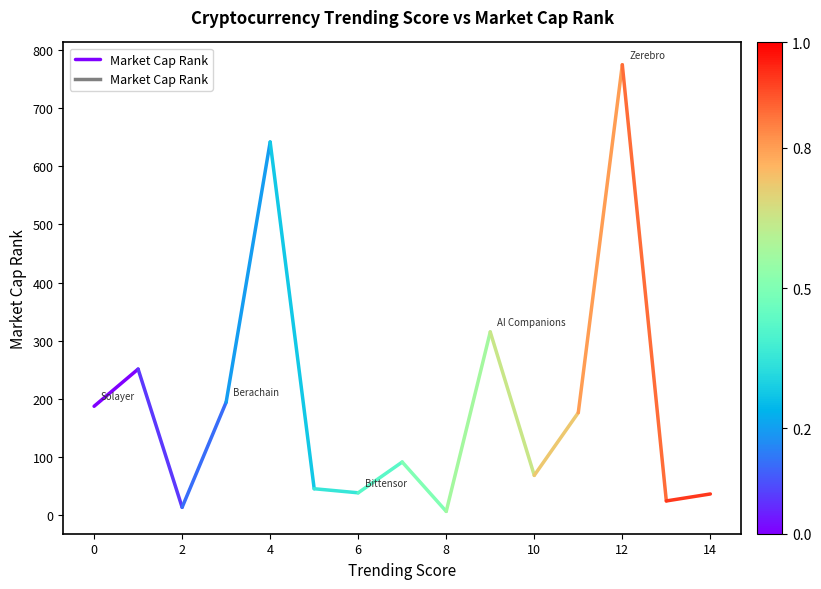

Does the chart display data point markers on the line(s)?

No